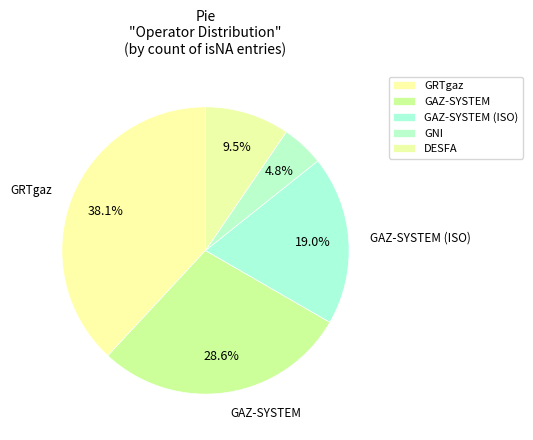

How many segments does this pie chart have?

5